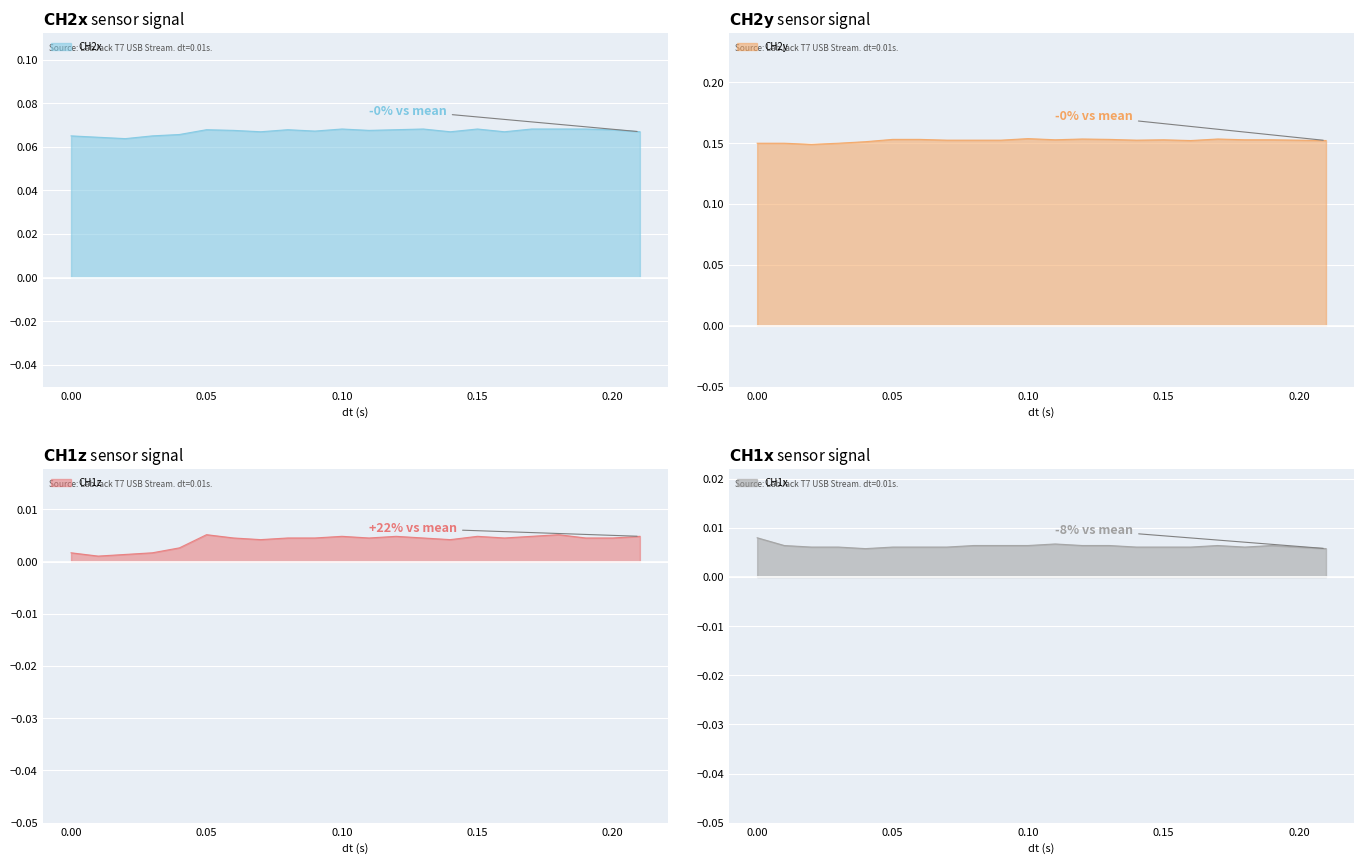

Reading right to left, what are all the values shown in this chart?

CH2x: 0.21=0.1	0.2=0.1	0.19=0.1	0.18=0.1	0.17=0.1	0.16=0.1	0.15=0.1	0.14=0.1	0.13=0.1	0.12=0.1	0.11=0.1	0.1=0.1	0.09=0.1	0.08=0.1	0.07=0.1	0.06=0.1	0.05=0.1	0.04=0.1	0.03=0.1	0.02=0.1	0.01=0.1	0.0=0.1
CH2y: 0.21=0.2	0.2=0.2	0.19=0.2	0.18=0.2	0.17=0.2	0.16=0.2	0.15=0.2	0.14=0.2	0.13=0.2	0.12=0.2	0.11=0.2	0.1=0.2	0.09=0.2	0.08=0.2	0.07=0.2	0.06=0.2	0.05=0.2	0.04=0.2	0.03=0.1	0.02=0.1	0.01=0.1	0.0=0.1
CH1z: 0.21=0.0	0.2=0.0	0.19=0.0	0.18=0.0	0.17=0.0	0.16=0.0	0.15=0.0	0.14=0.0	0.13=0.0	0.12=0.0	0.11=0.0	0.1=0.0	0.09=0.0	0.08=0.0	0.07=0.0	0.06=0.0	0.05=0.0	0.04=0.0	0.03=0.0	0.02=0.0	0.01=0.0	0.0=0.0
CH1x: 0.21=0.0	0.2=0.0	0.19=0.0	0.18=0.0	0.17=0.0	0.16=0.0	0.15=0.0	0.14=0.0	0.13=0.0	0.12=0.0	0.11=0.0	0.1=0.0	0.09=0.0	0.08=0.0	0.07=0.0	0.06=0.0	0.05=0.0	0.04=0.0	0.03=0.0	0.02=0.0	0.01=0.0	0.0=0.0